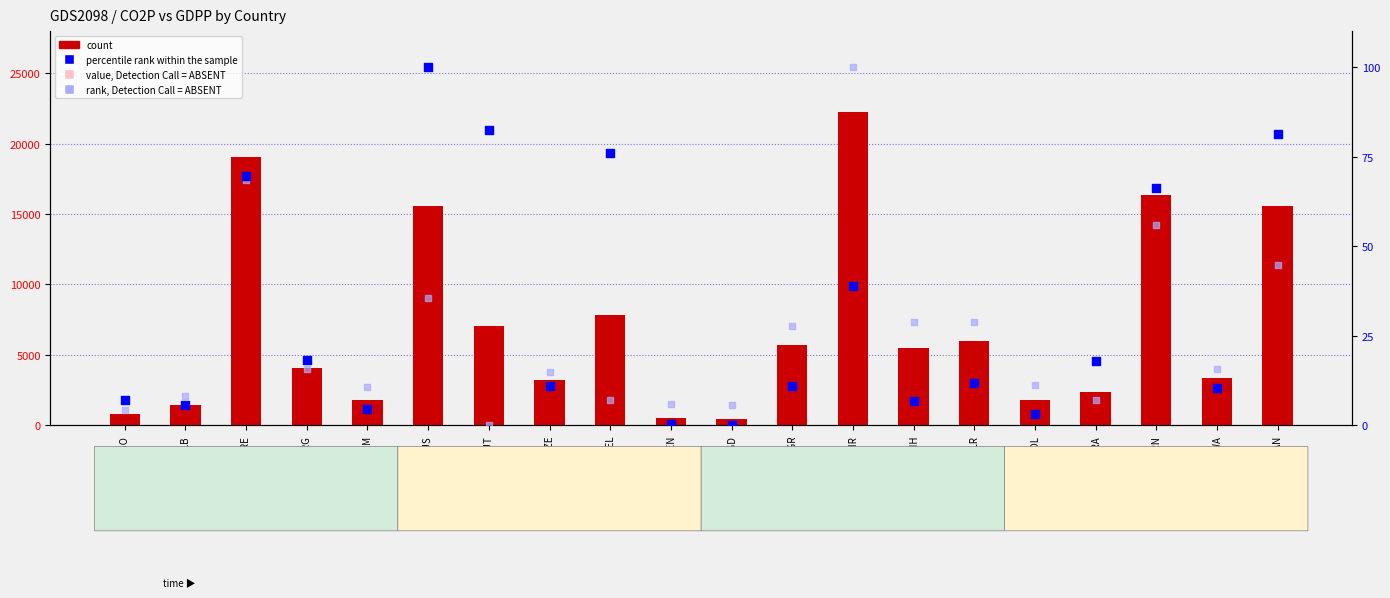

Which series contains the lowest Y value?

percentile rank within the sample